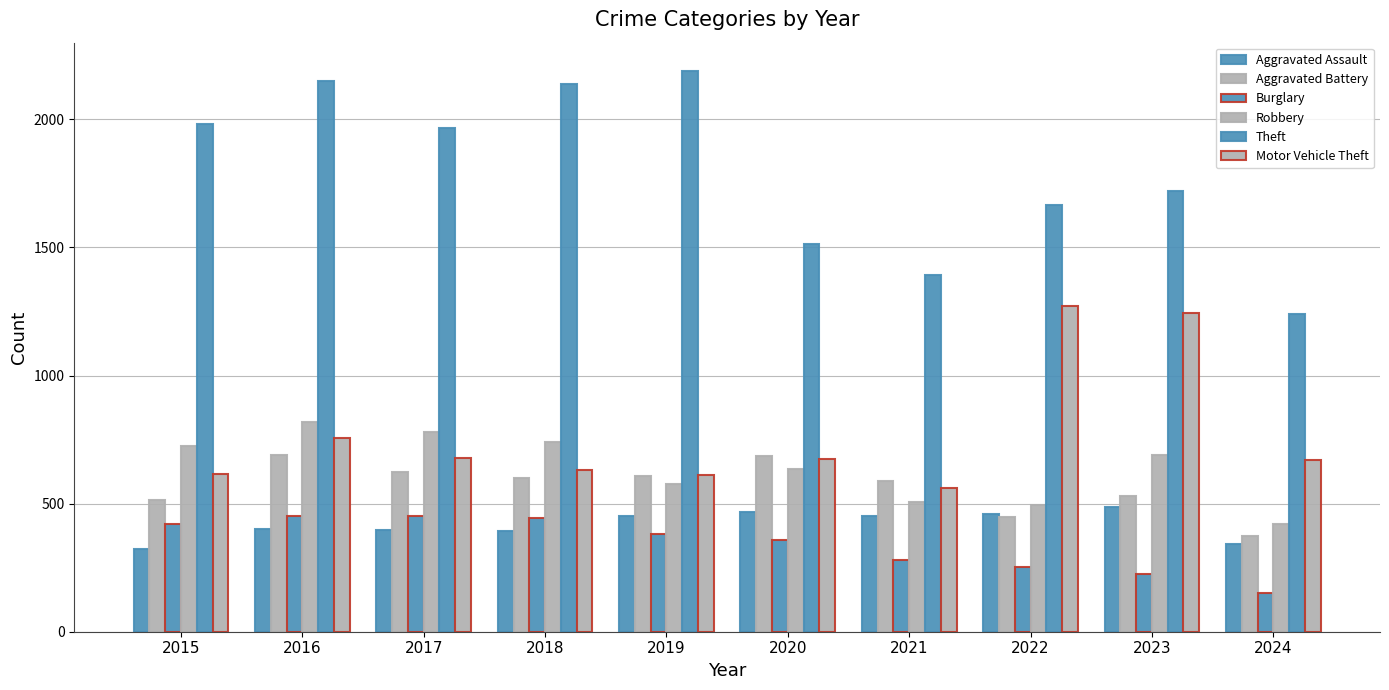

What is the difference between the second highest and minimum values in the Robbery series?

360